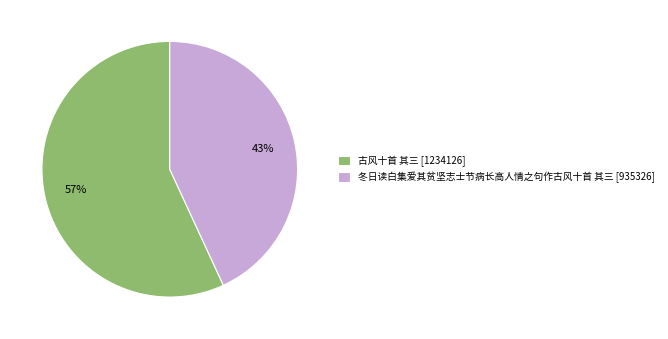

To the nearest percent, what percentage of the pie is 古风十首 其三?

57%